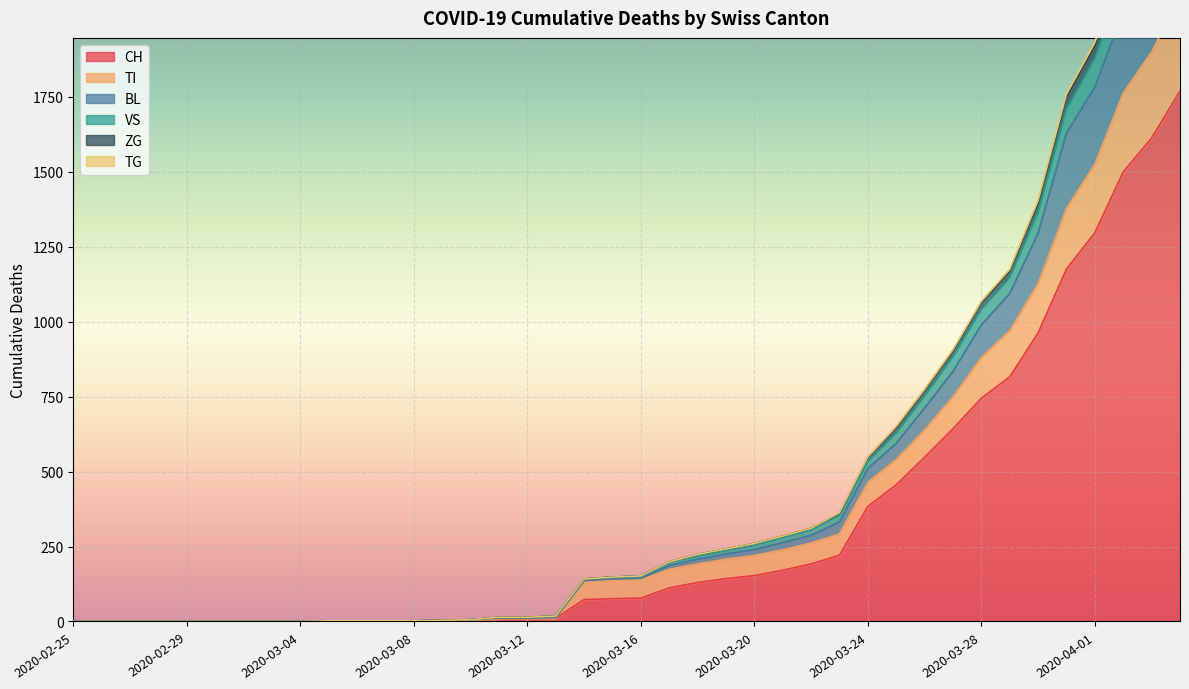

What is the difference between the BL values at 2020-03-24 and 2020-04-03?

1799